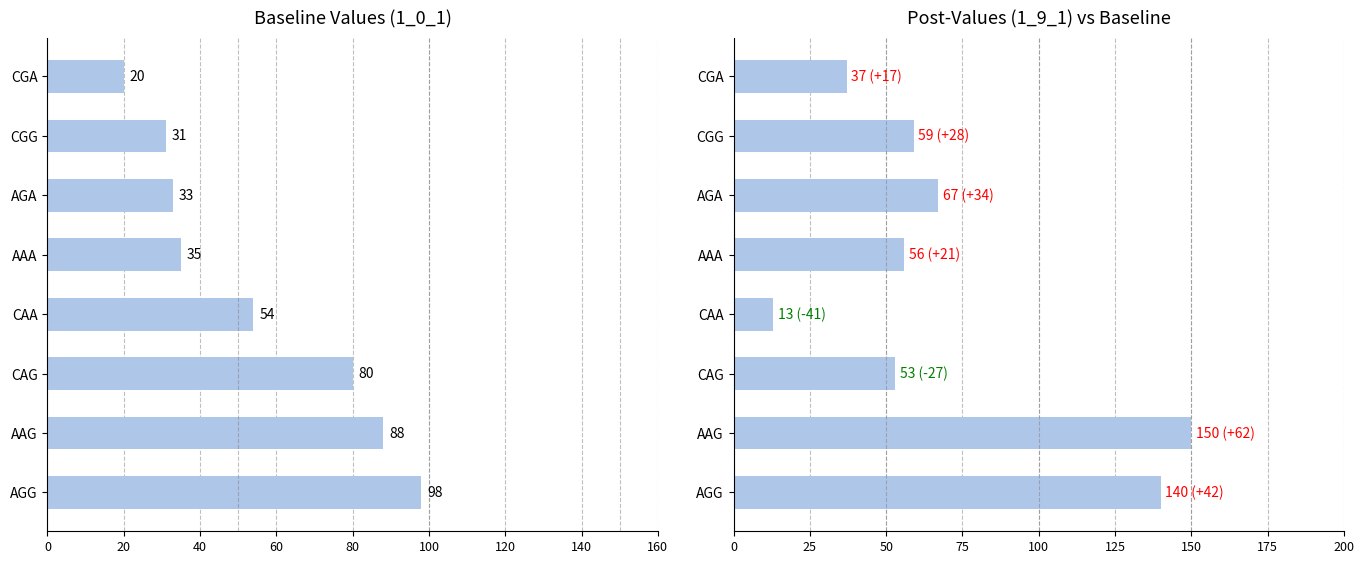

What is the maximum value for 1_9_1?

150